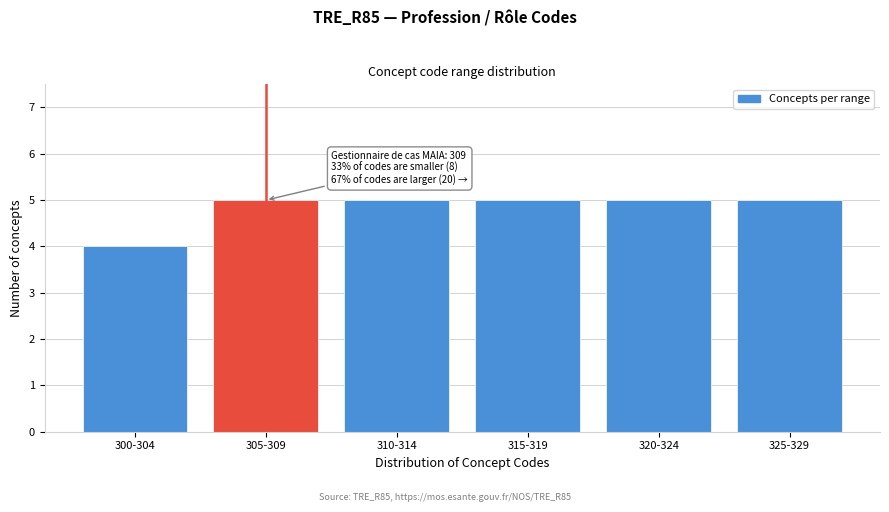

Reading left to right, extract all data points from this chart.

300-304=4	305-309=5	310-314=5	315-319=5	320-324=5	325-329=5